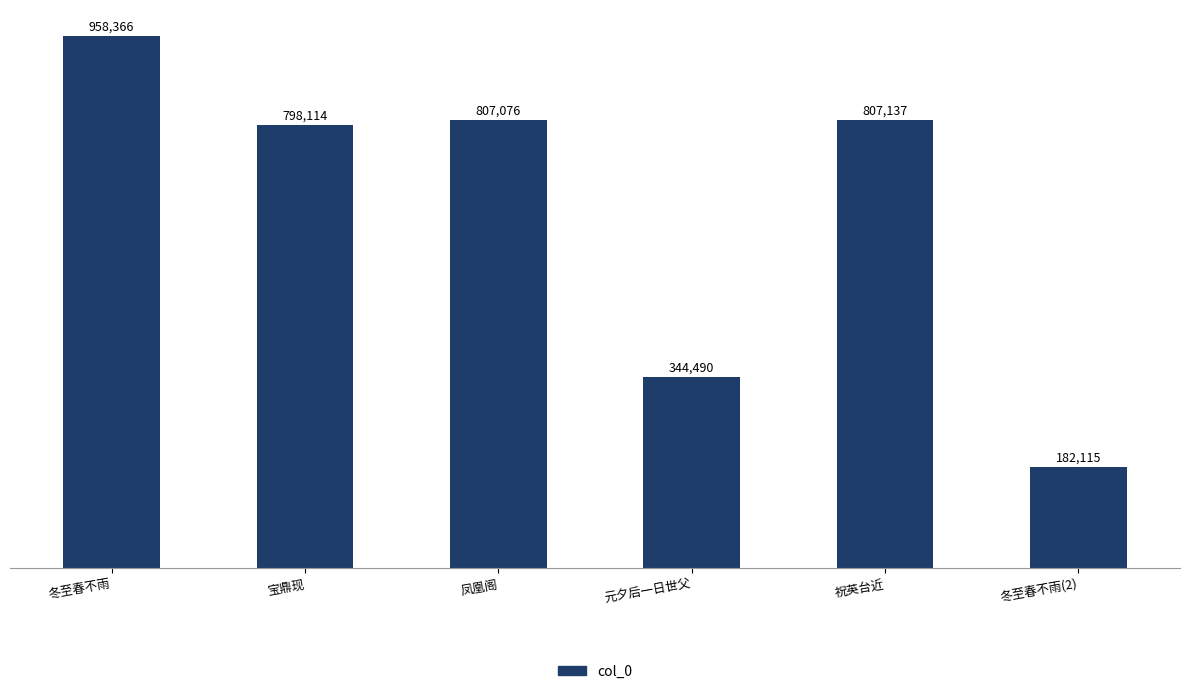

What position from the left is 冬至春不雨?

1